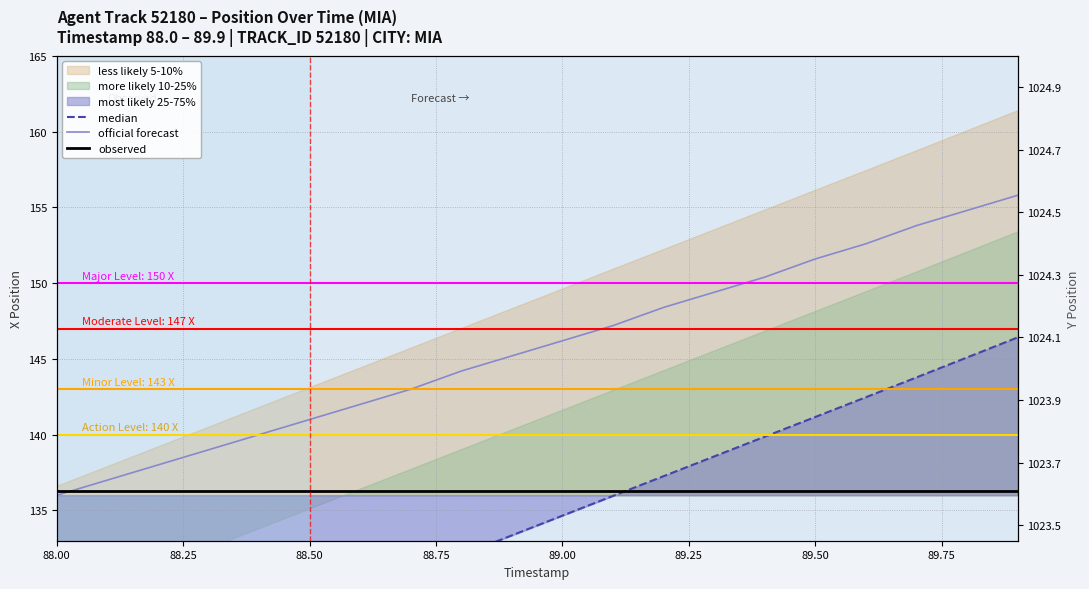

At which label does median first exceed 134?

89.00